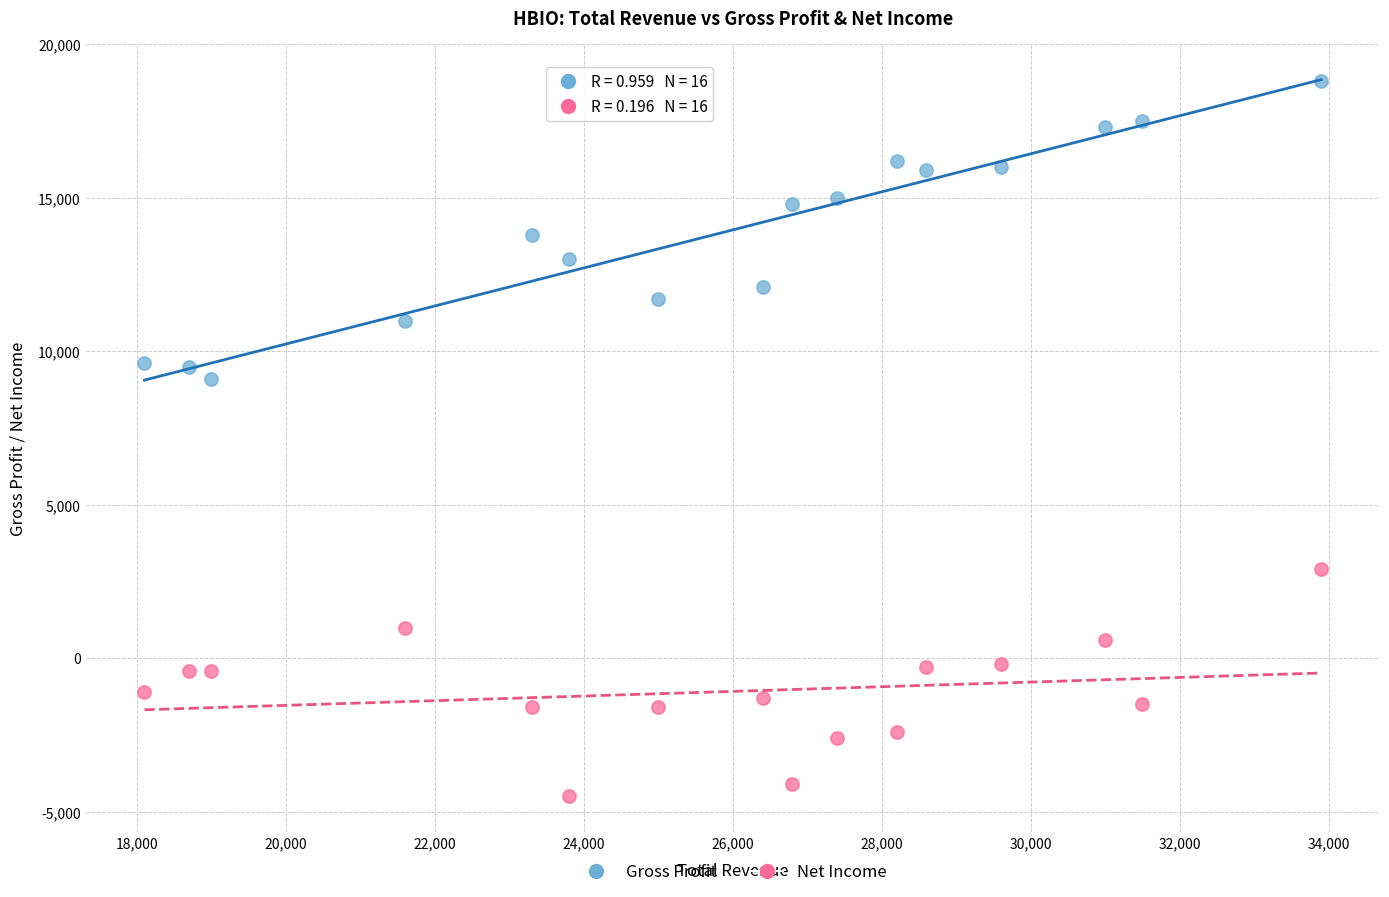

Which series reaches the maximum Y coordinate?

Gross Profit